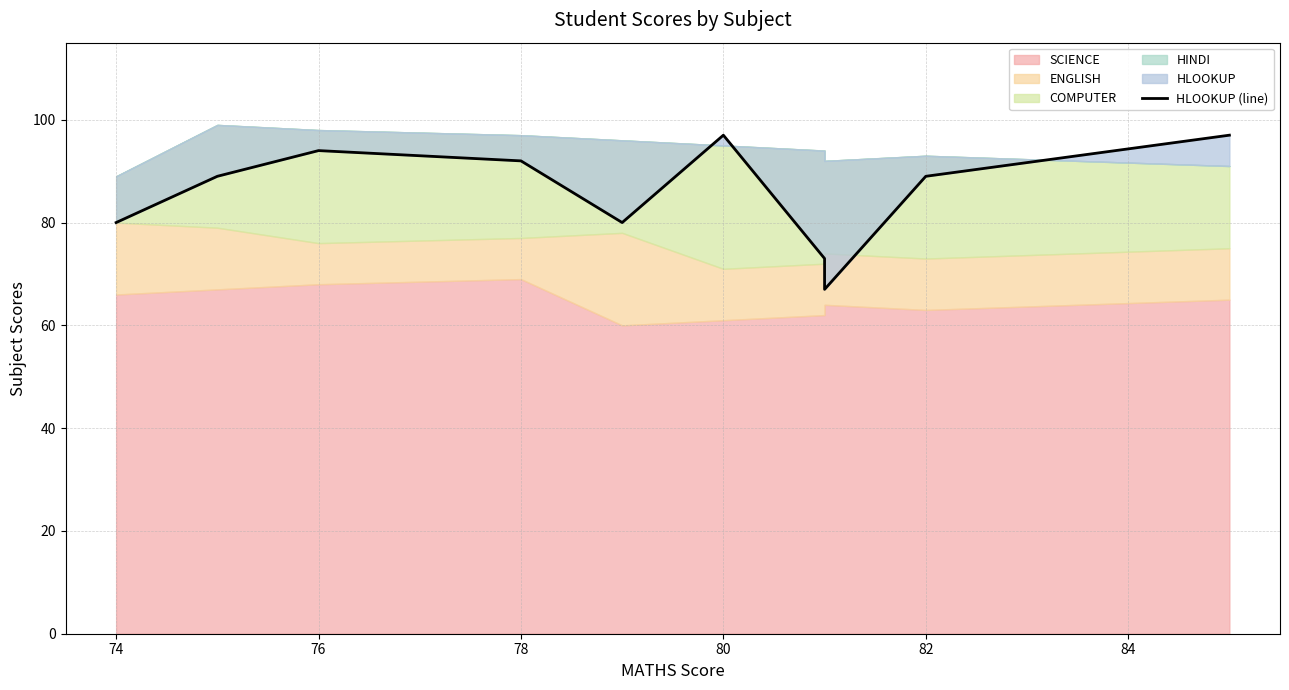

How many interior local peaks (higher than both neighbors) does the data have?

2